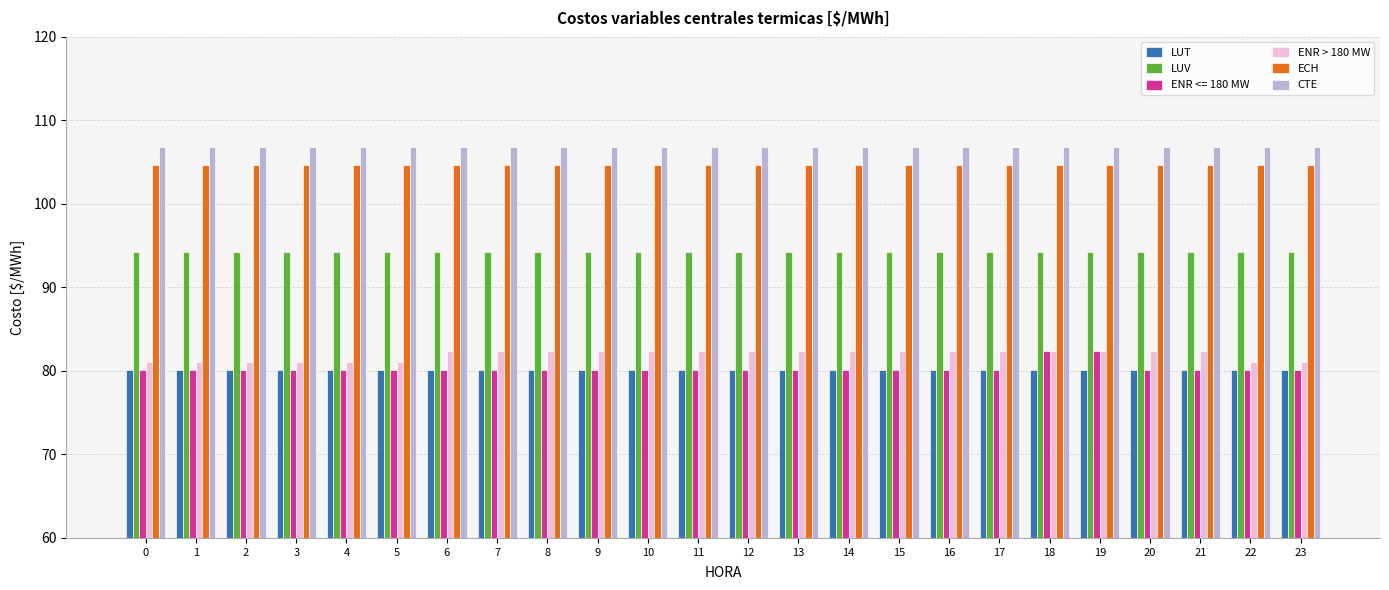

What is the average value of the LUV series?

94.2